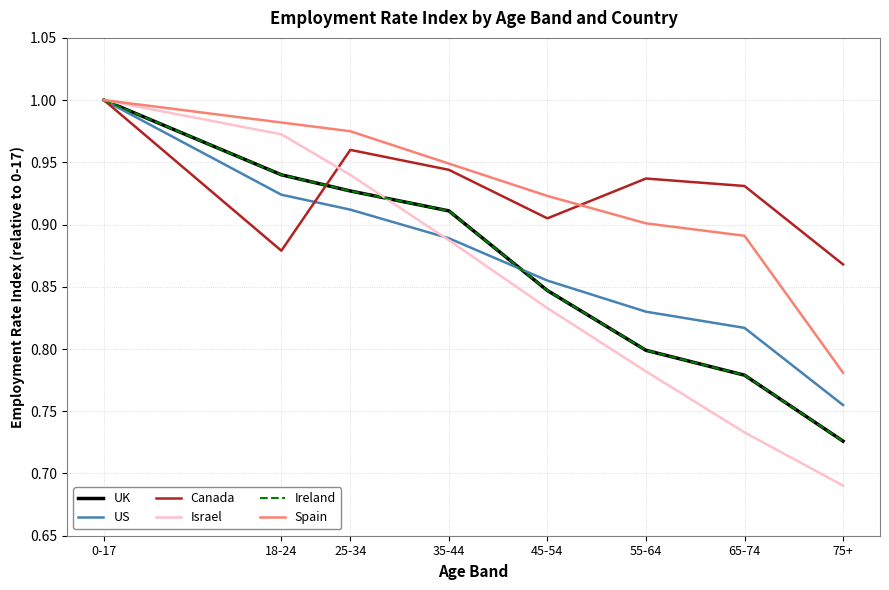

Does the chart have visible grid lines?

Yes